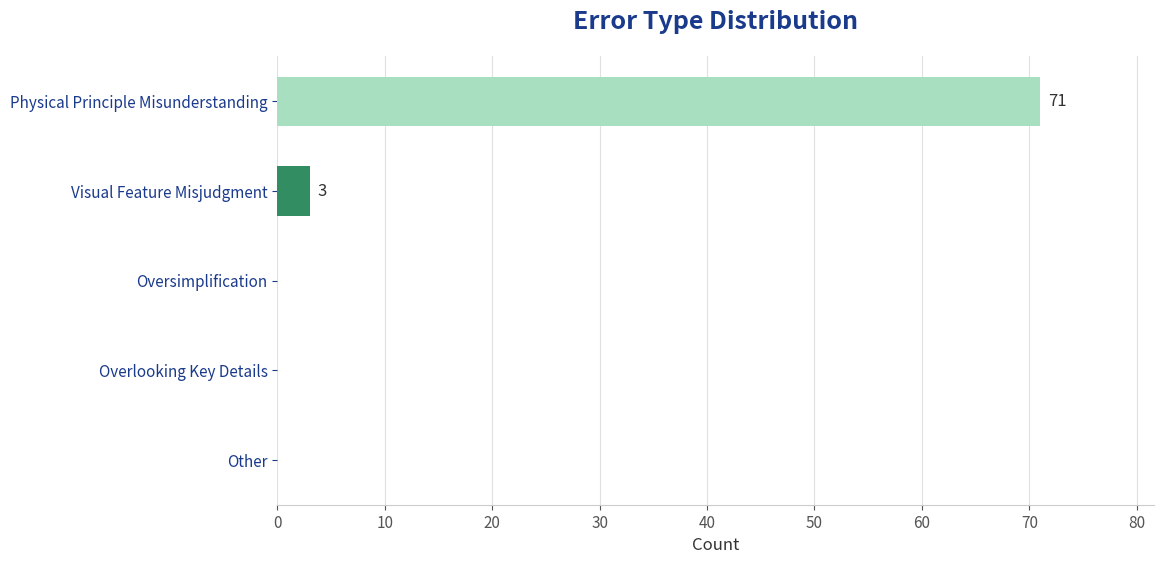

Count the number of data series in this chart.

1